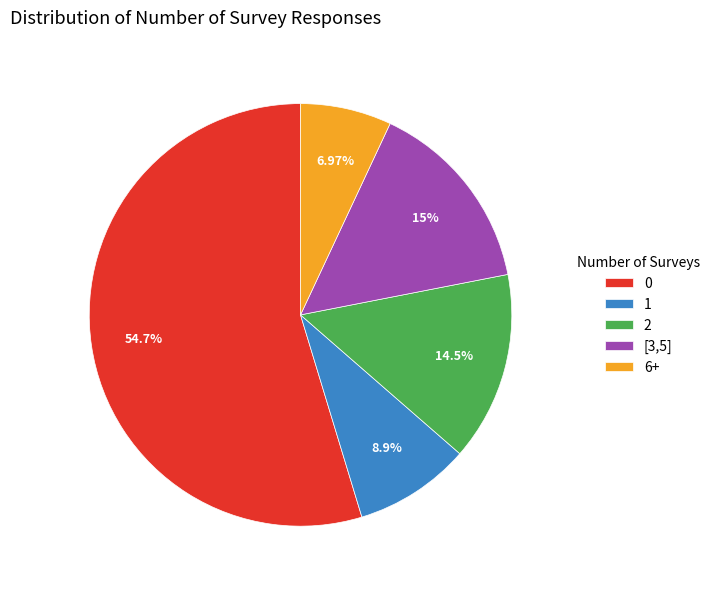

What percentage is the 6+ slice, to the nearest percent?

7%